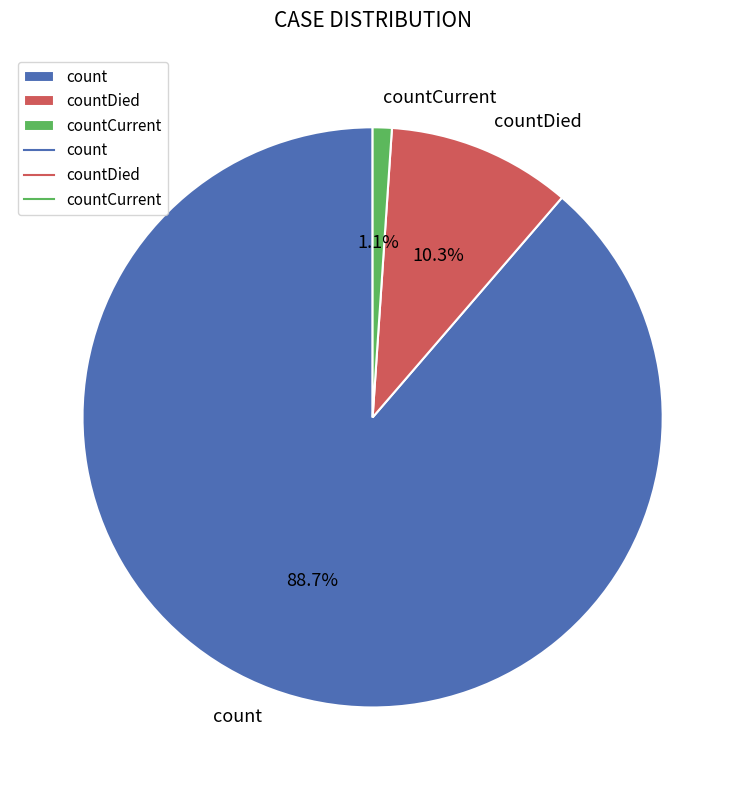

How many slices are in this pie chart?

3